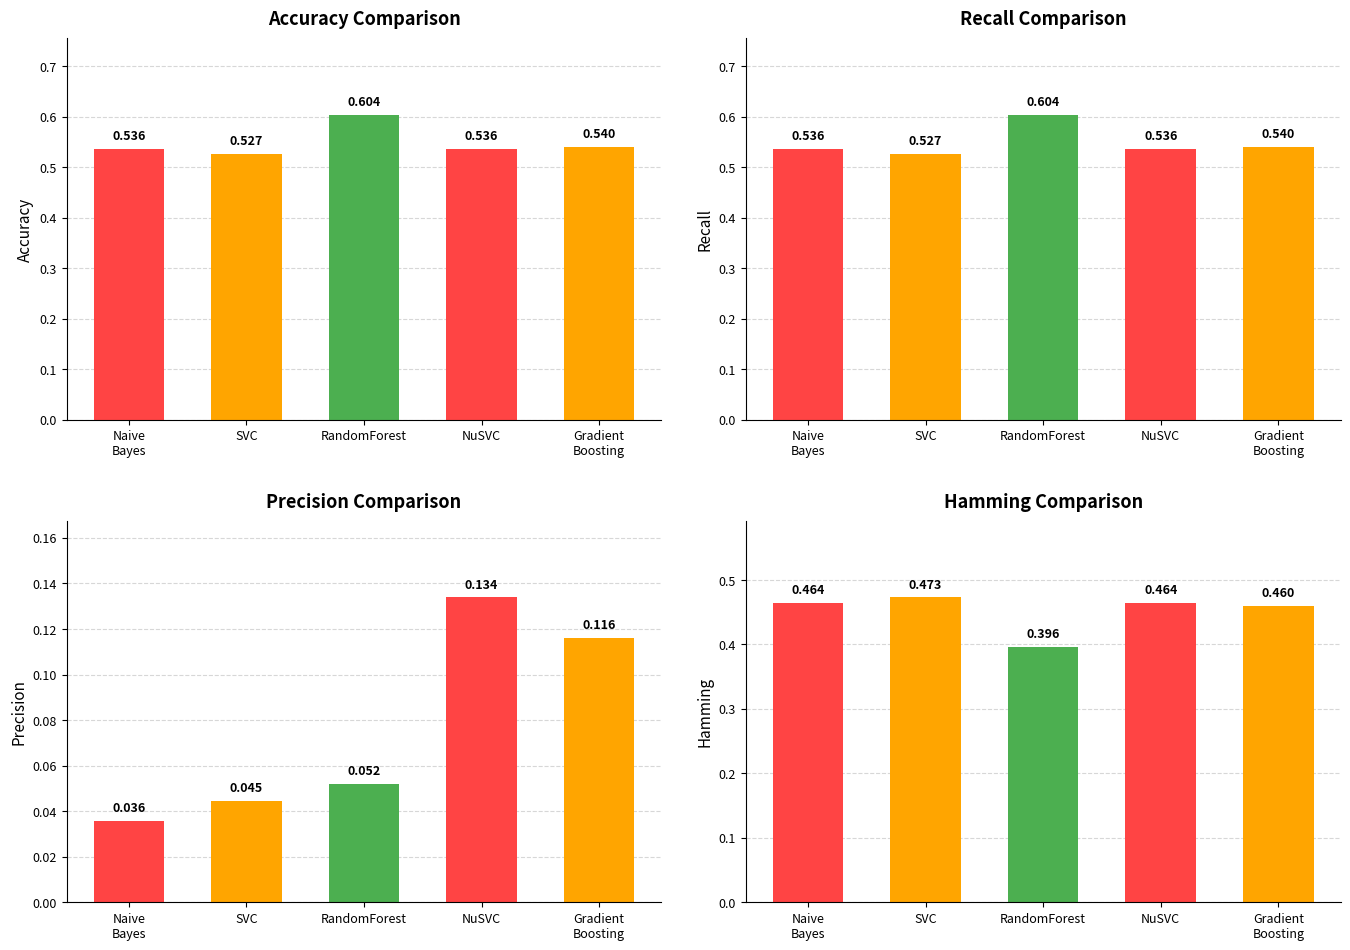

The Precision series shows 0.1 at NuSVC. True or false?

True